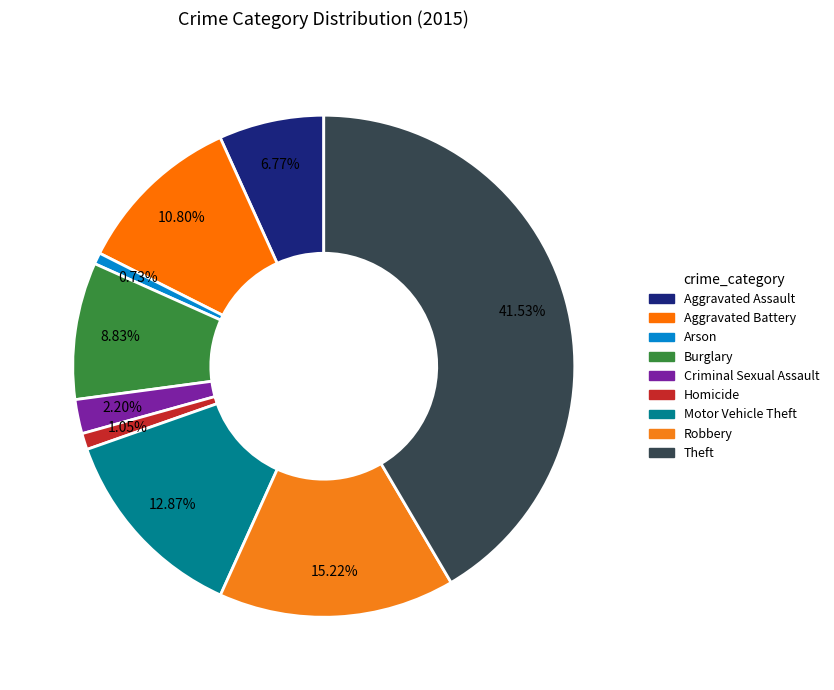

Approximately how many times larger is the value at Robbery compared to Motor Vehicle Theft?

1.2